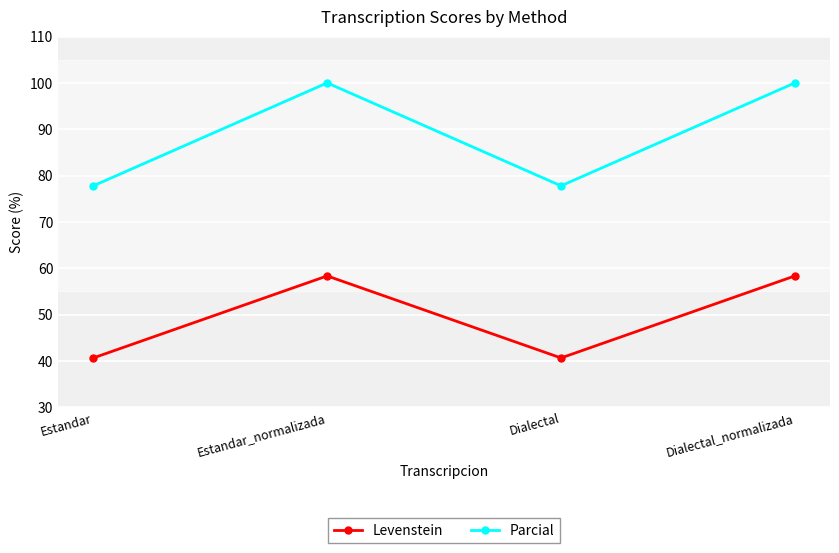

True or false: Levenstein has more than 2 interior local peaks.

False